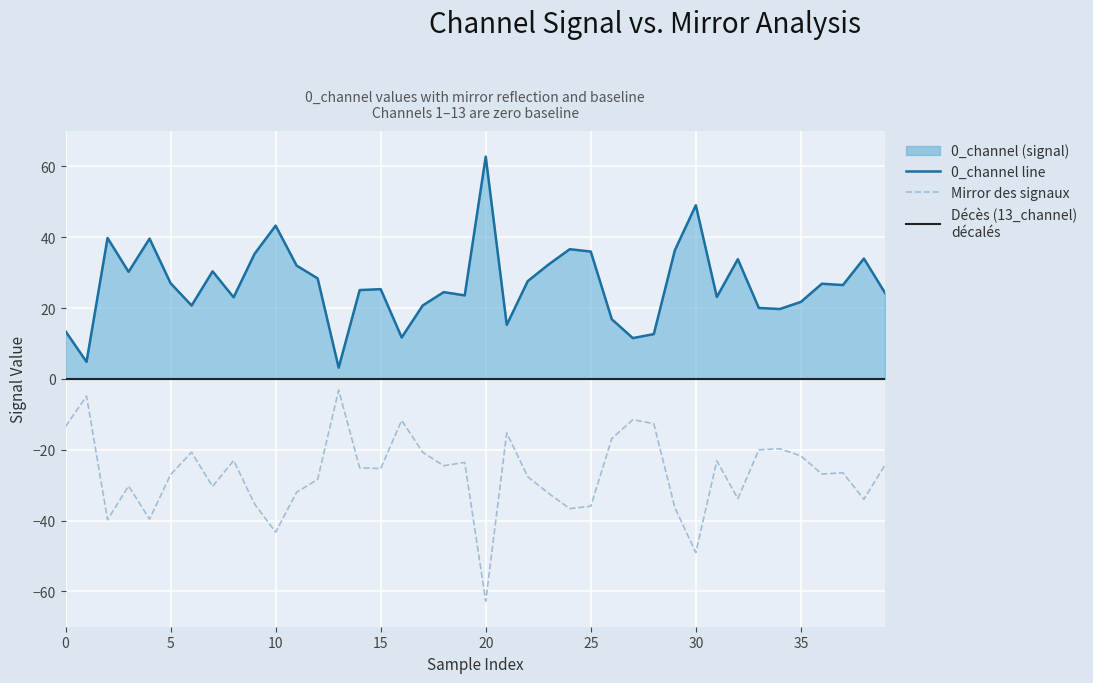

What is the maximum value for Mirror des signaux?

-3.2